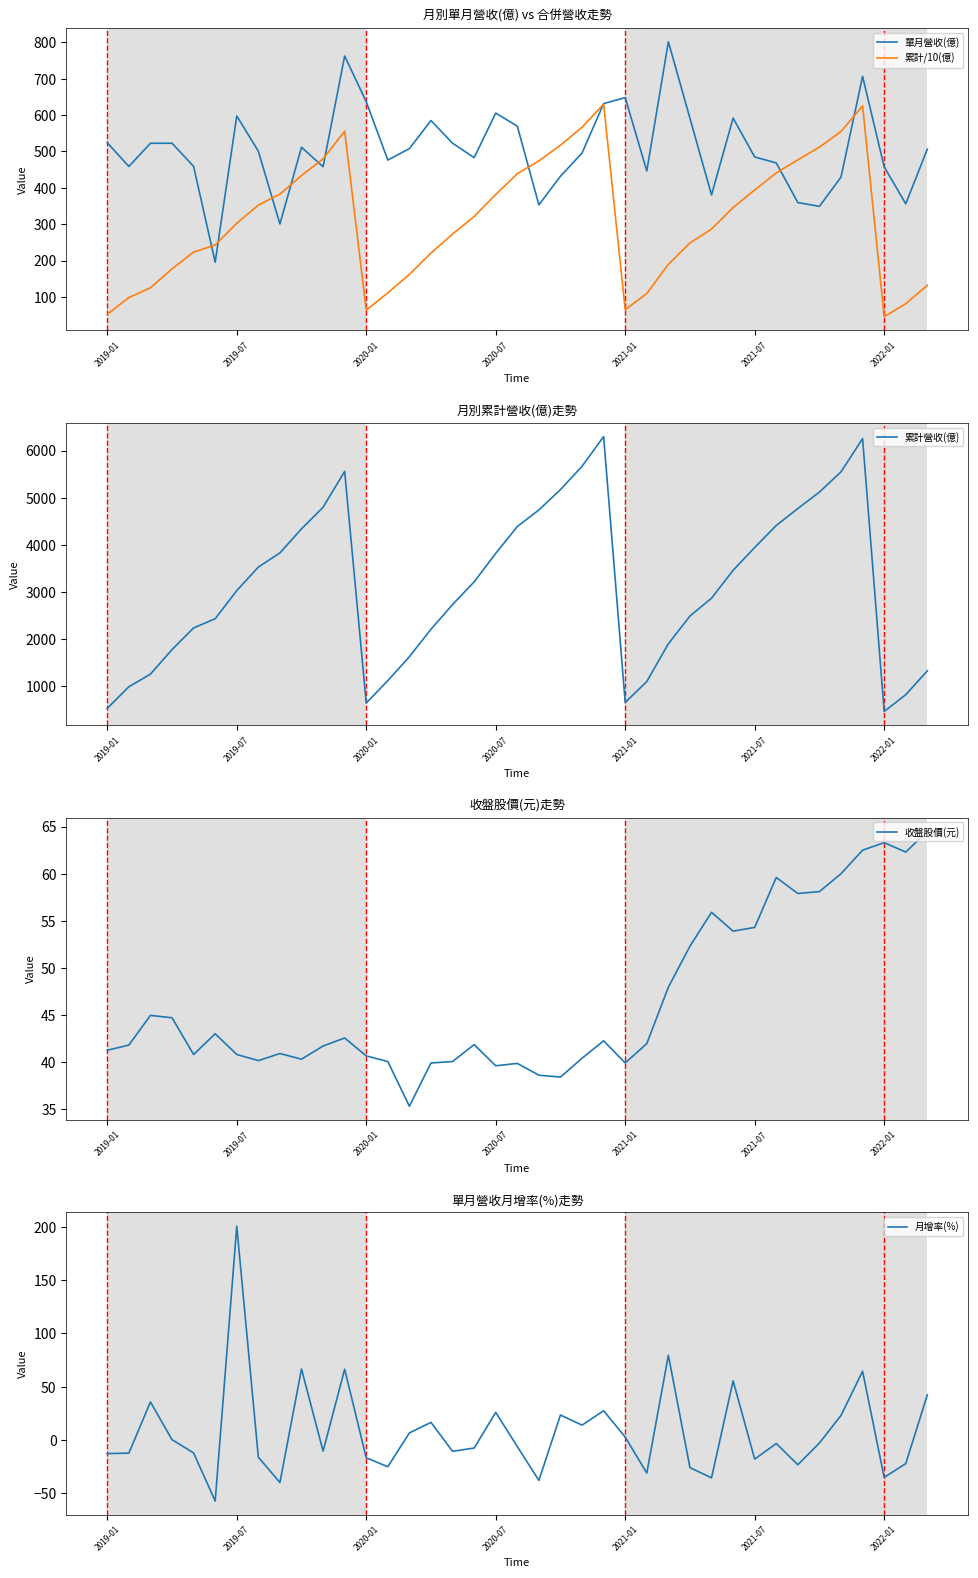

Is it true that 收盤股價(元) equals 53.9 at 29?

True